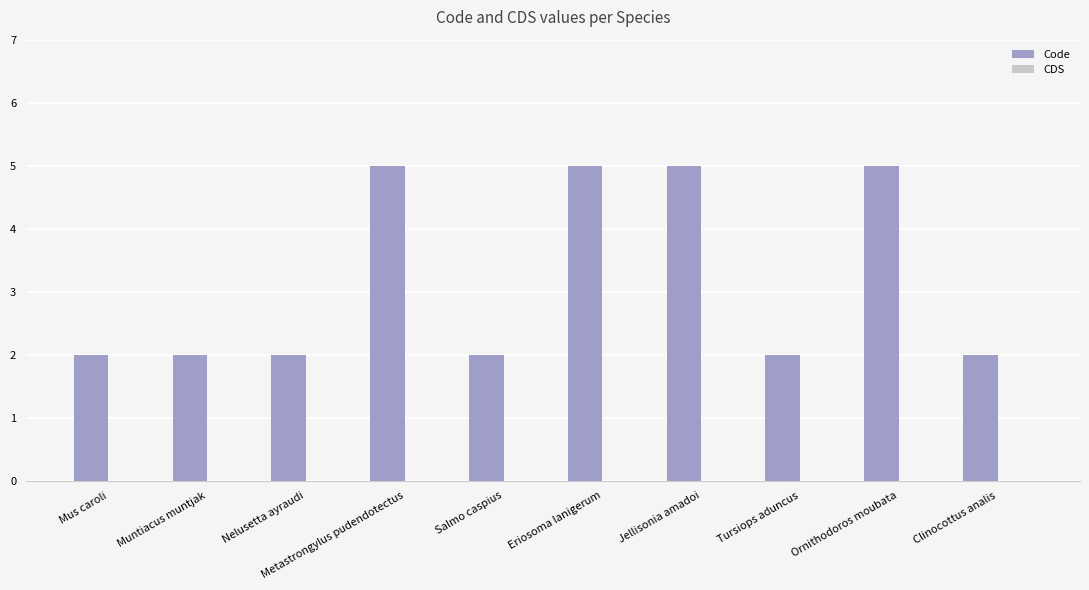

What value does the data have at Jellisonia amadoi?

5